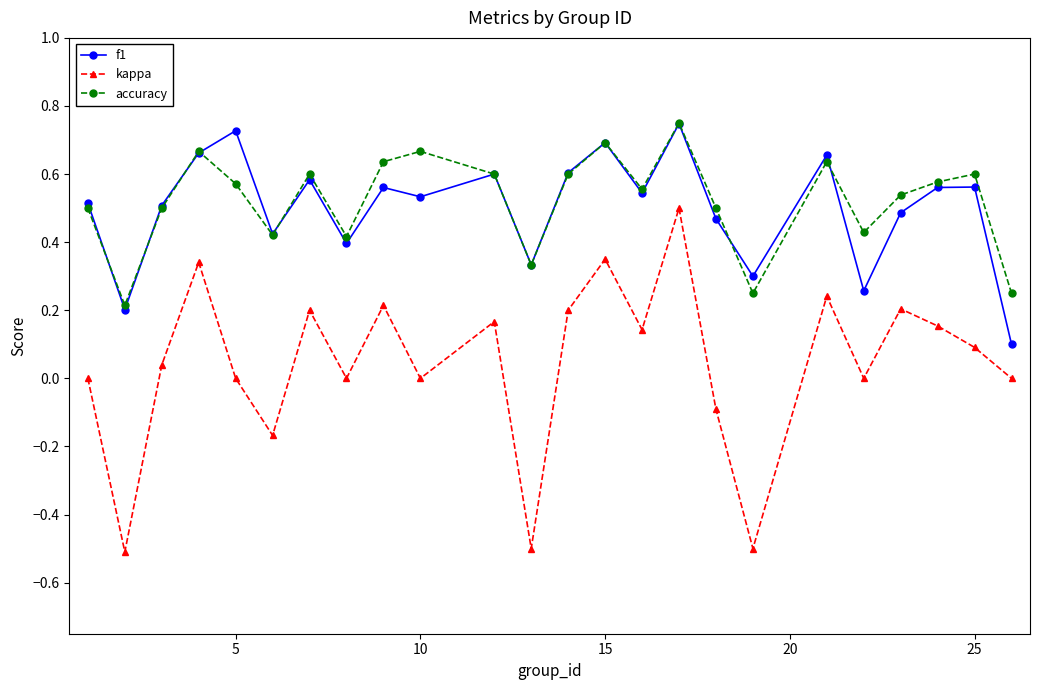

True or false: kappa and accuracy intersect in this chart.

False